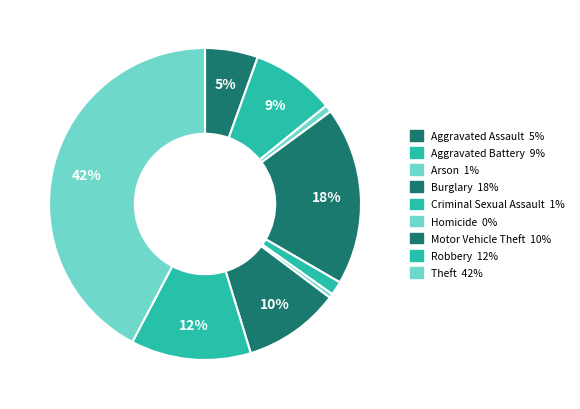

Which category has the biggest portion of the pie?

Theft